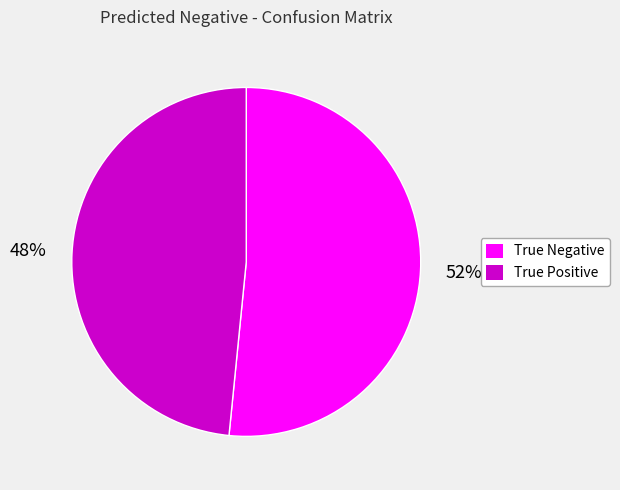

Is the sum of True Negative and True Positive greater than half?

Yes